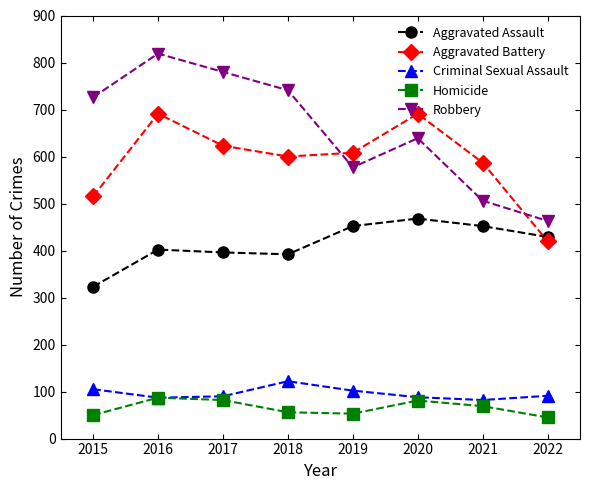

At 2015, list the series in order from largest to smallest.

Robbery, Aggravated Battery, Aggravated Assault, Criminal Sexual Assault, Homicide